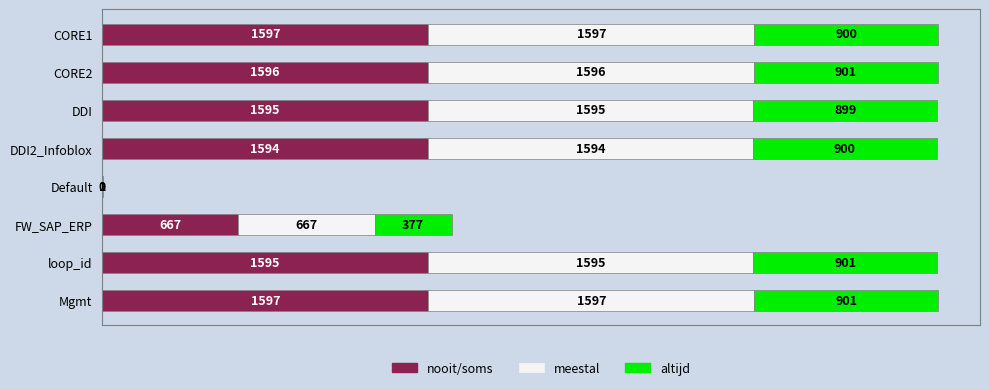

At which category is the sum across all series the highest?

Mgmt